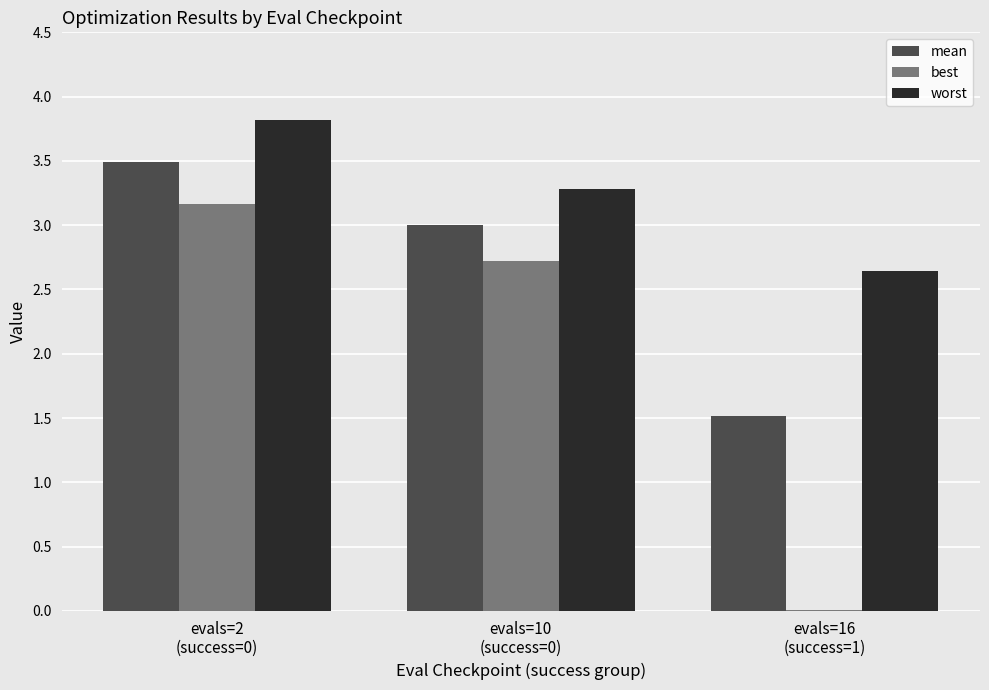

What is the maximum value for best?

3.2